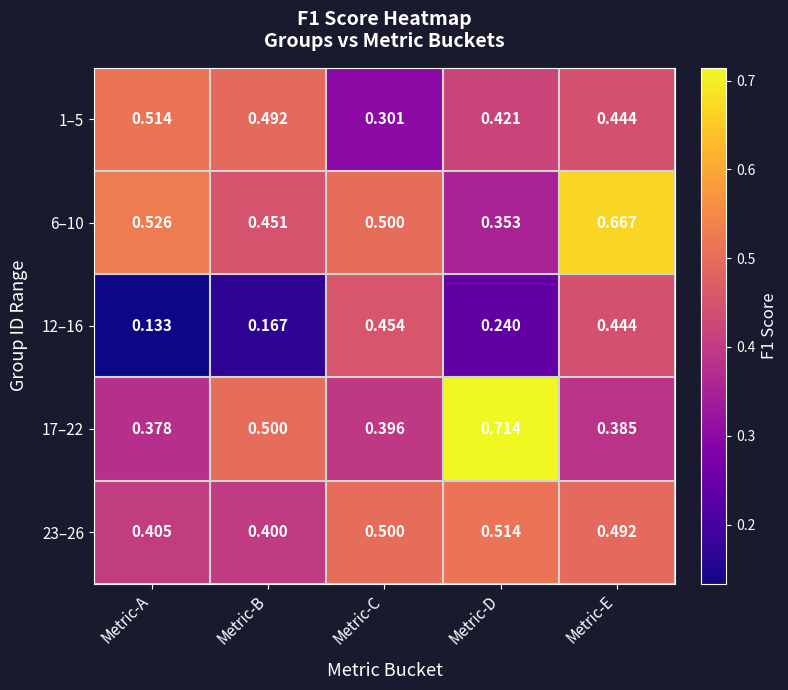

Which label corresponds to the smallest value in the chart?

Metric-A